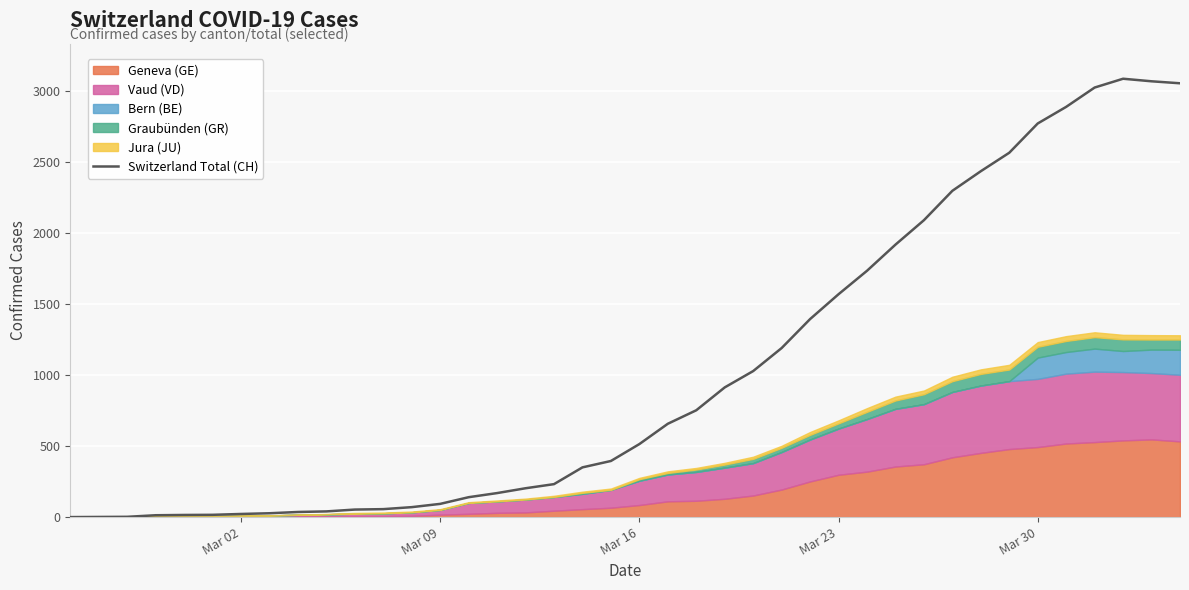

What is the maximum value for Switzerland Total (CH)?

3086